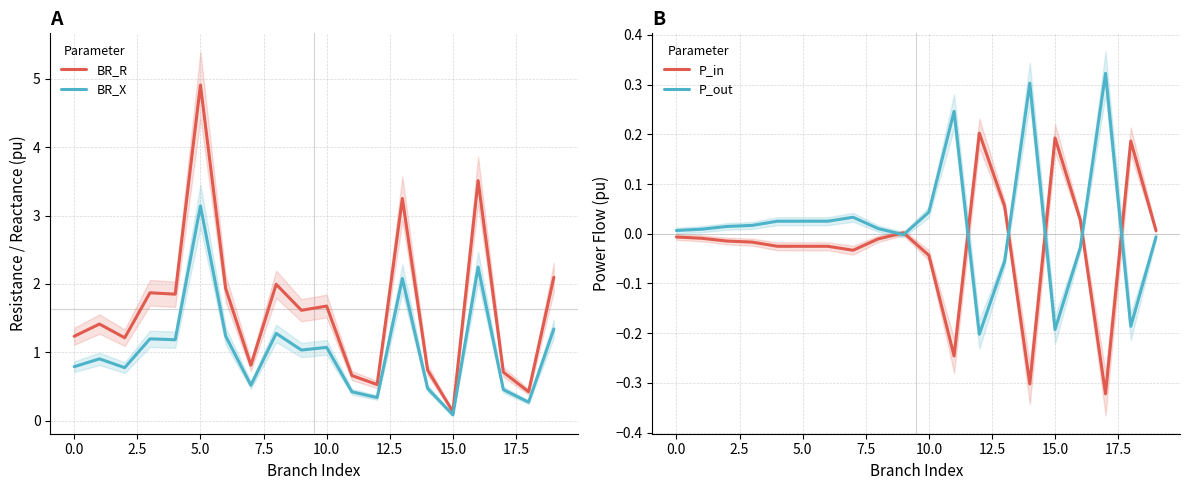

In P_out, how many points are lower than both neighbors (excluding endpoints)?

4